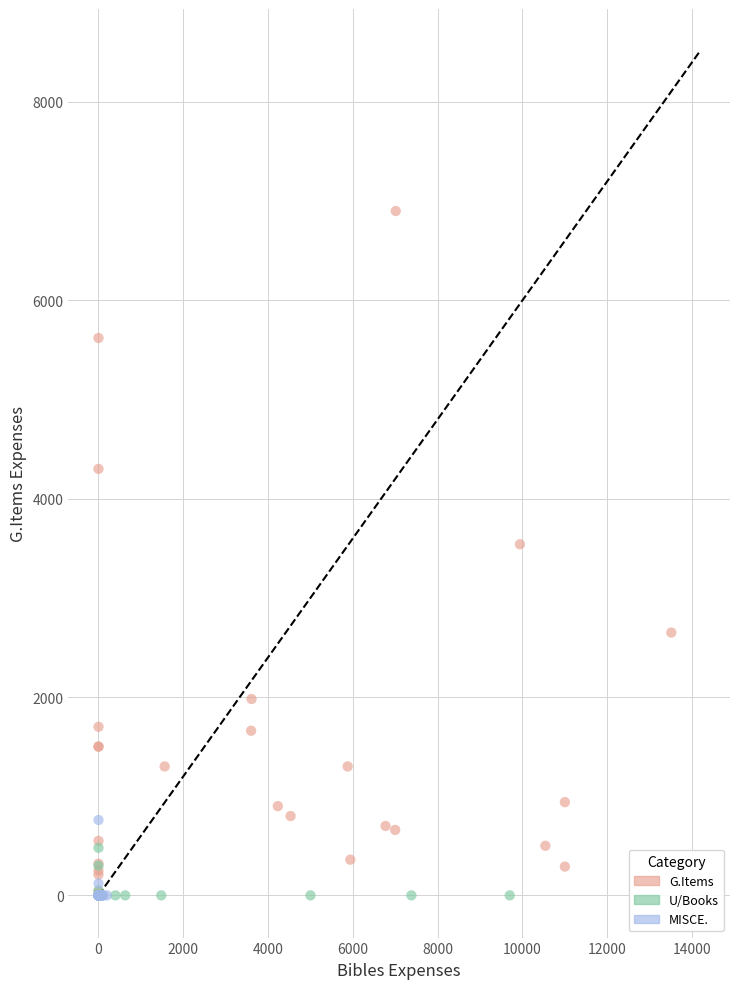

Which series reaches the maximum Y coordinate?

G.Items